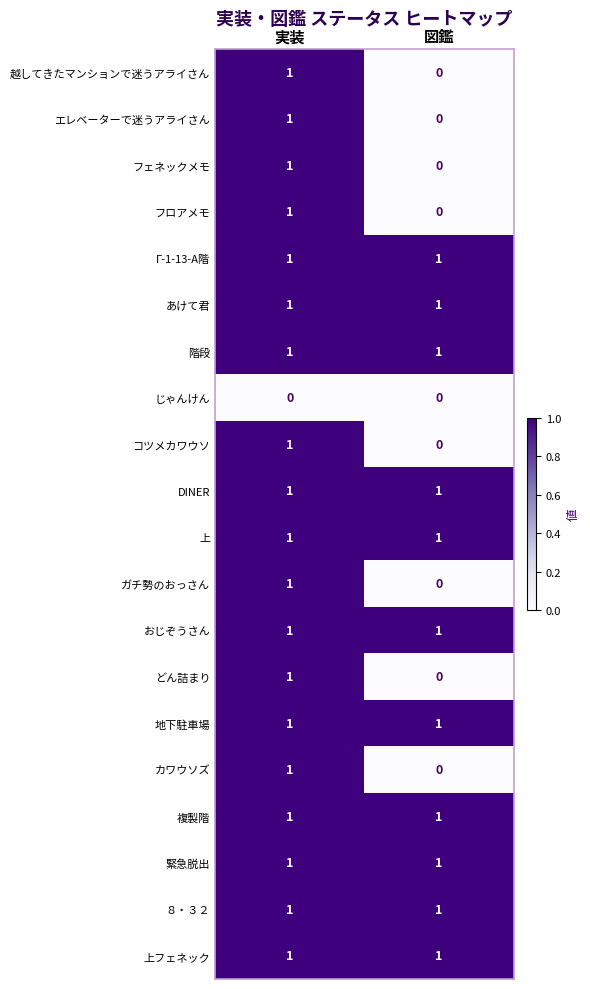

What is the total value across all series at 図鑑?

11